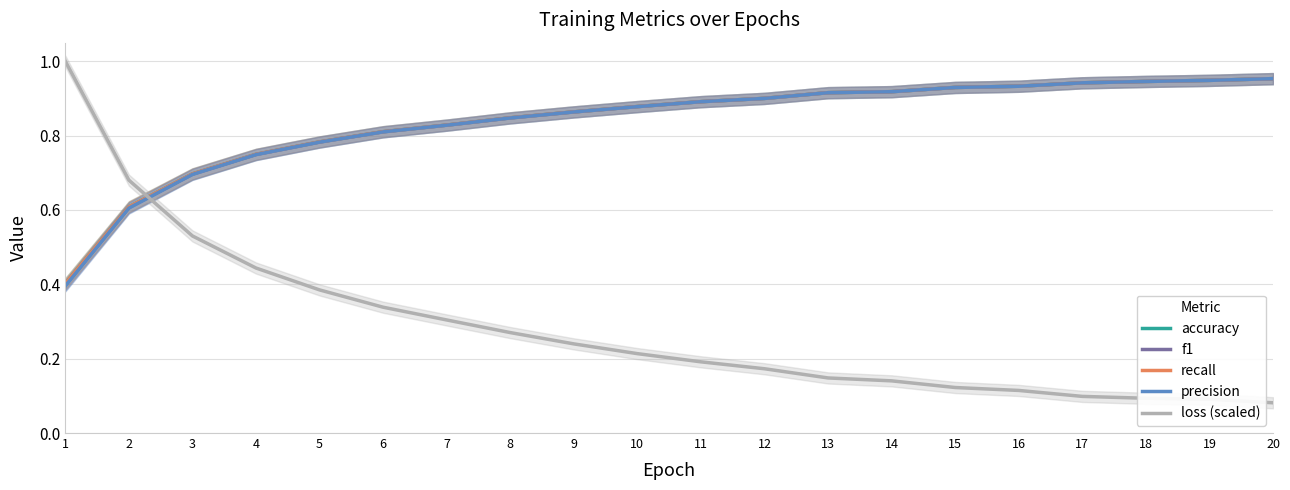

At which category is the sum across all series the highest?

20